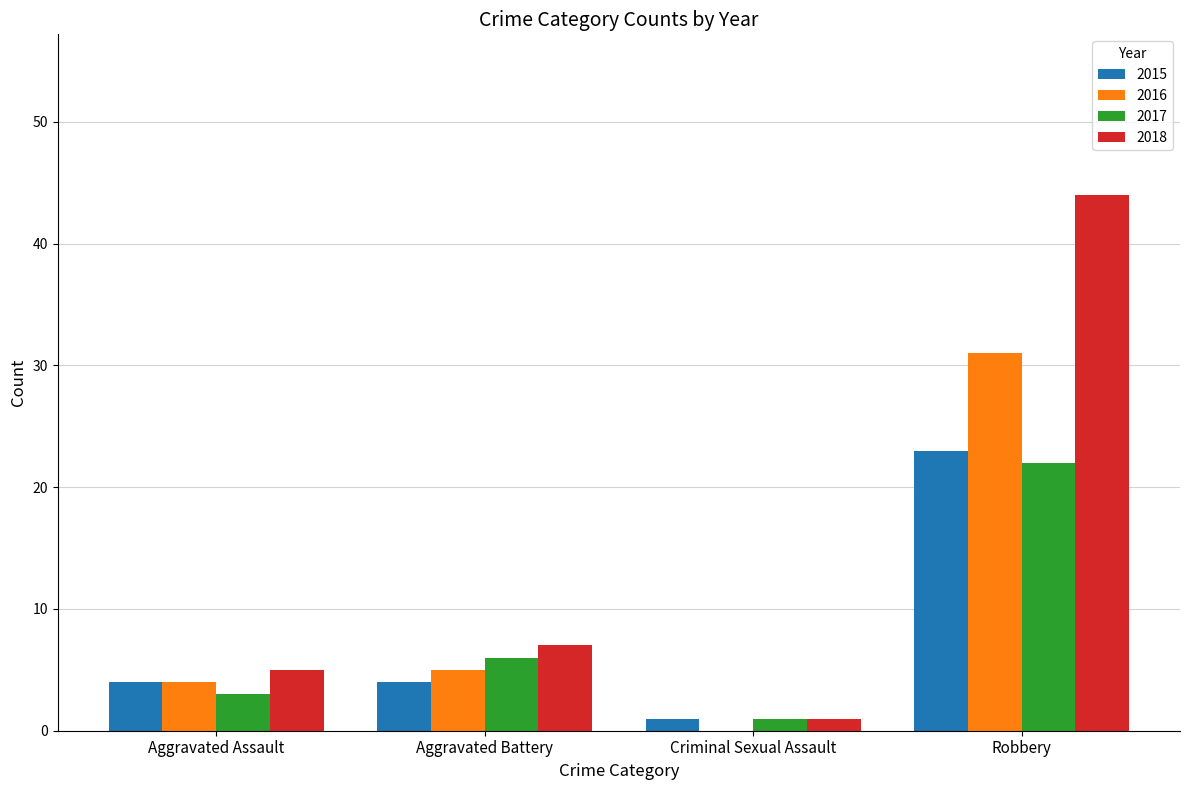

What is the sum of all 2017 values?

32